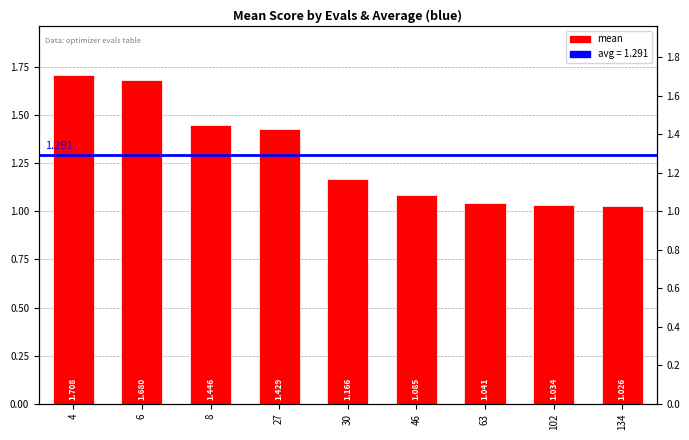

Are the bars horizontal?

No